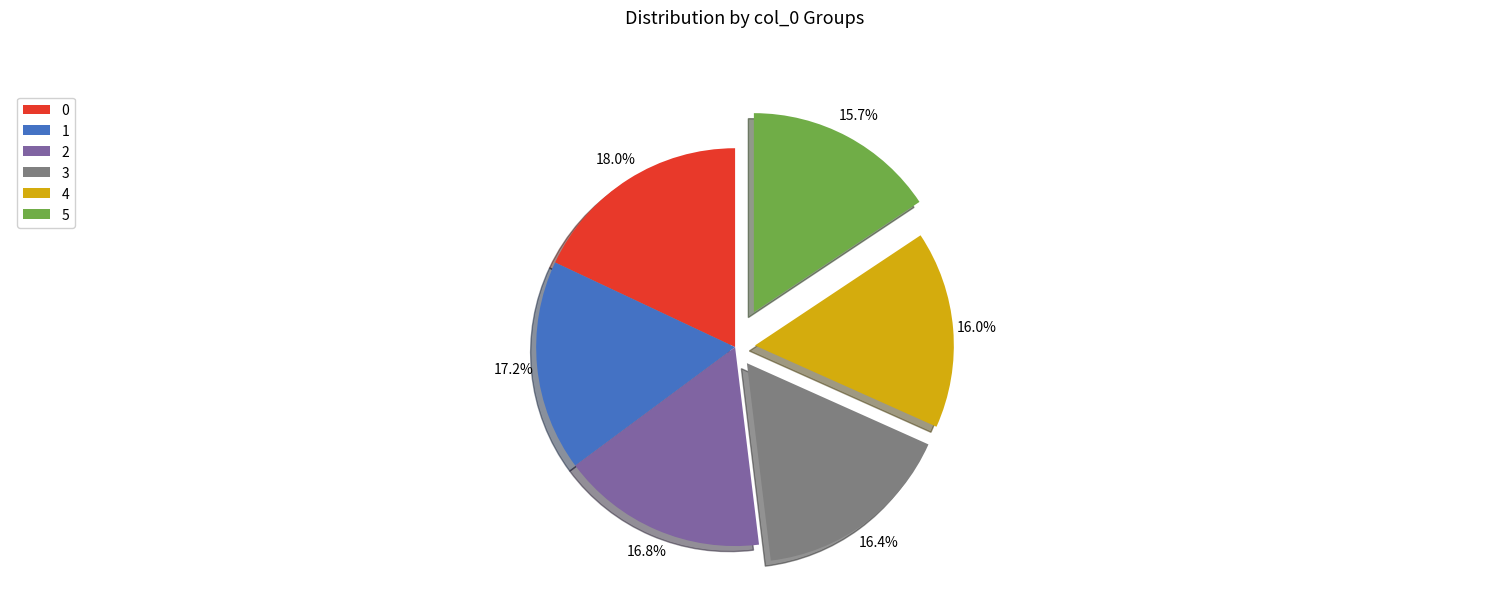

Is 3 the majority of the pie?

No